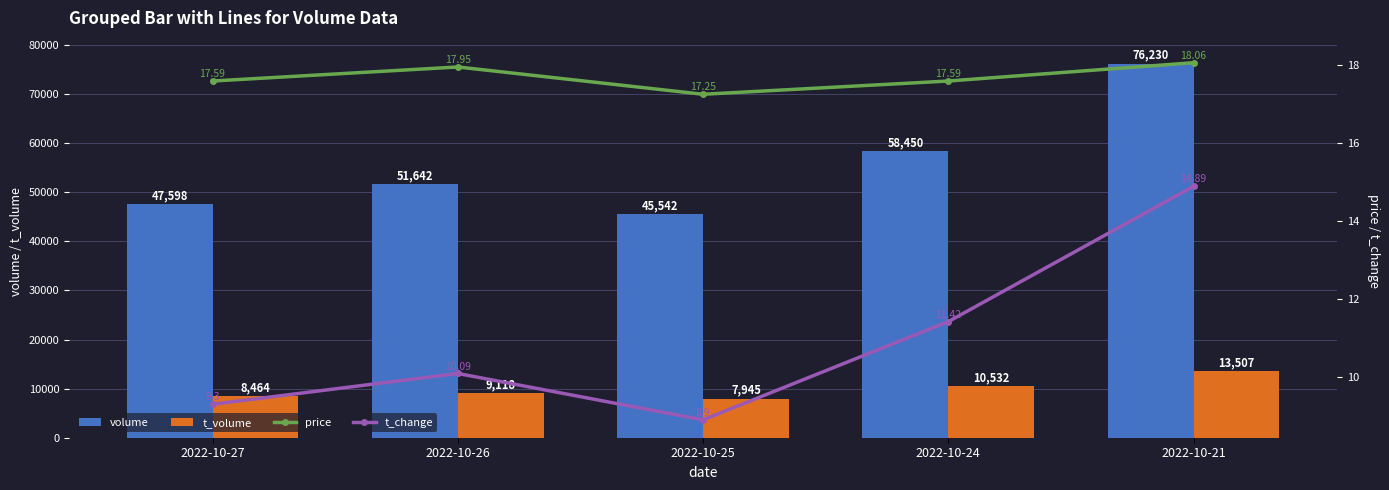

Where is price nearest to the value 17?

2022-10-25